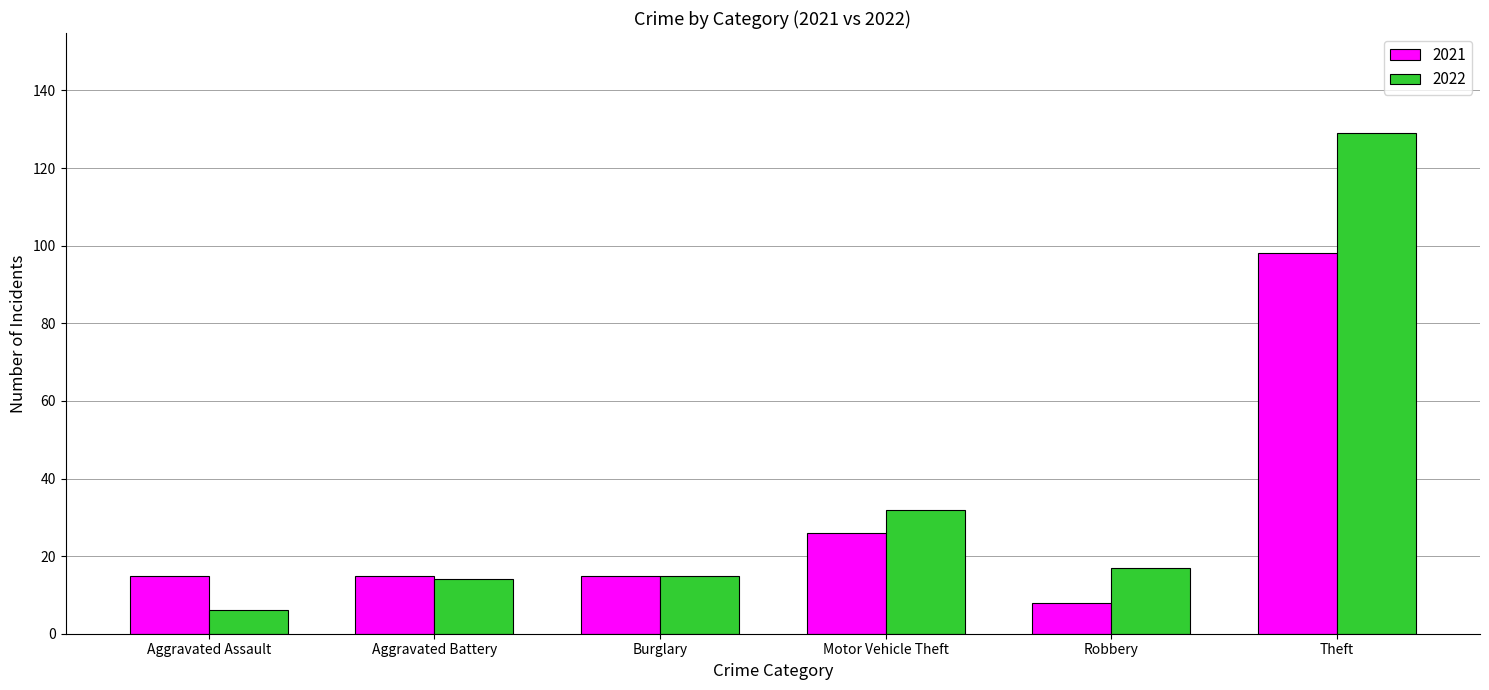

Rank the series by their average value, from lowest to highest.

2021, 2022